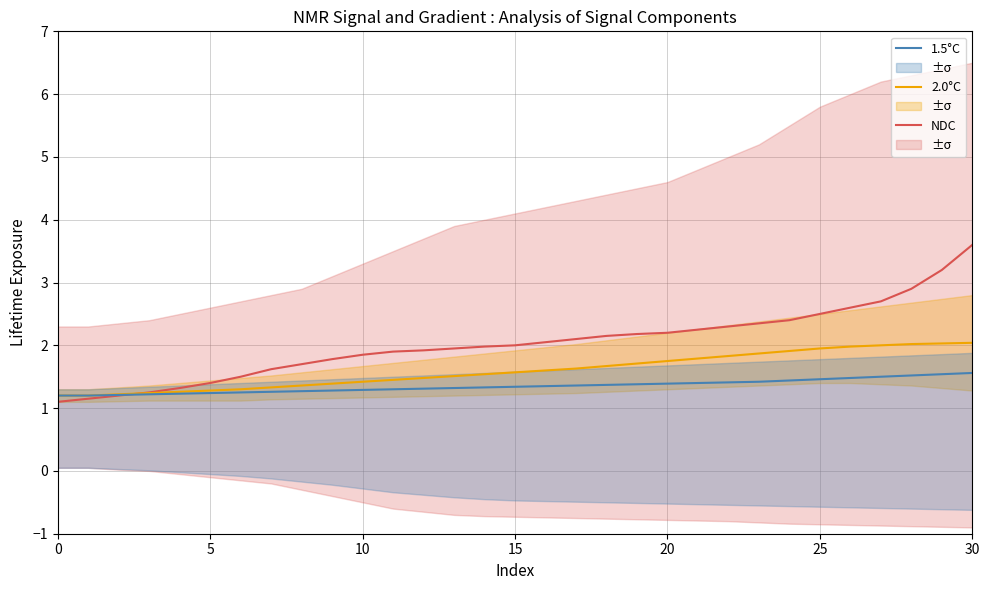

After their last crossing, which series has the higher values: NDC or 1.5°C?

NDC